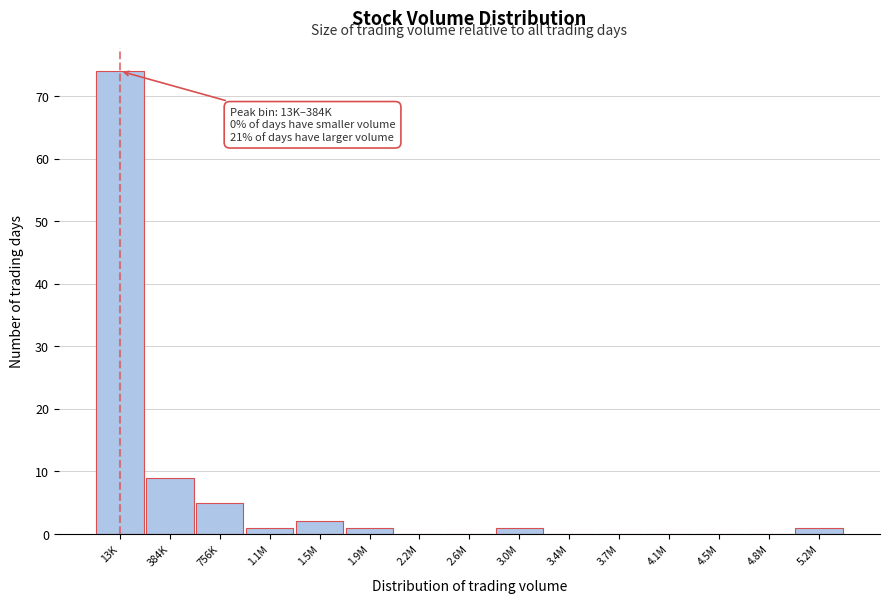

Reading left to right, extract all data points from this chart.

13K=74	384K=9	756K=5	1.1M=1	1.5M=2	1.9M=1	2.2M=0	2.6M=0	3.0M=1	3.4M=0	3.7M=0	4.1M=0	4.5M=0	4.8M=0	5.2M=1